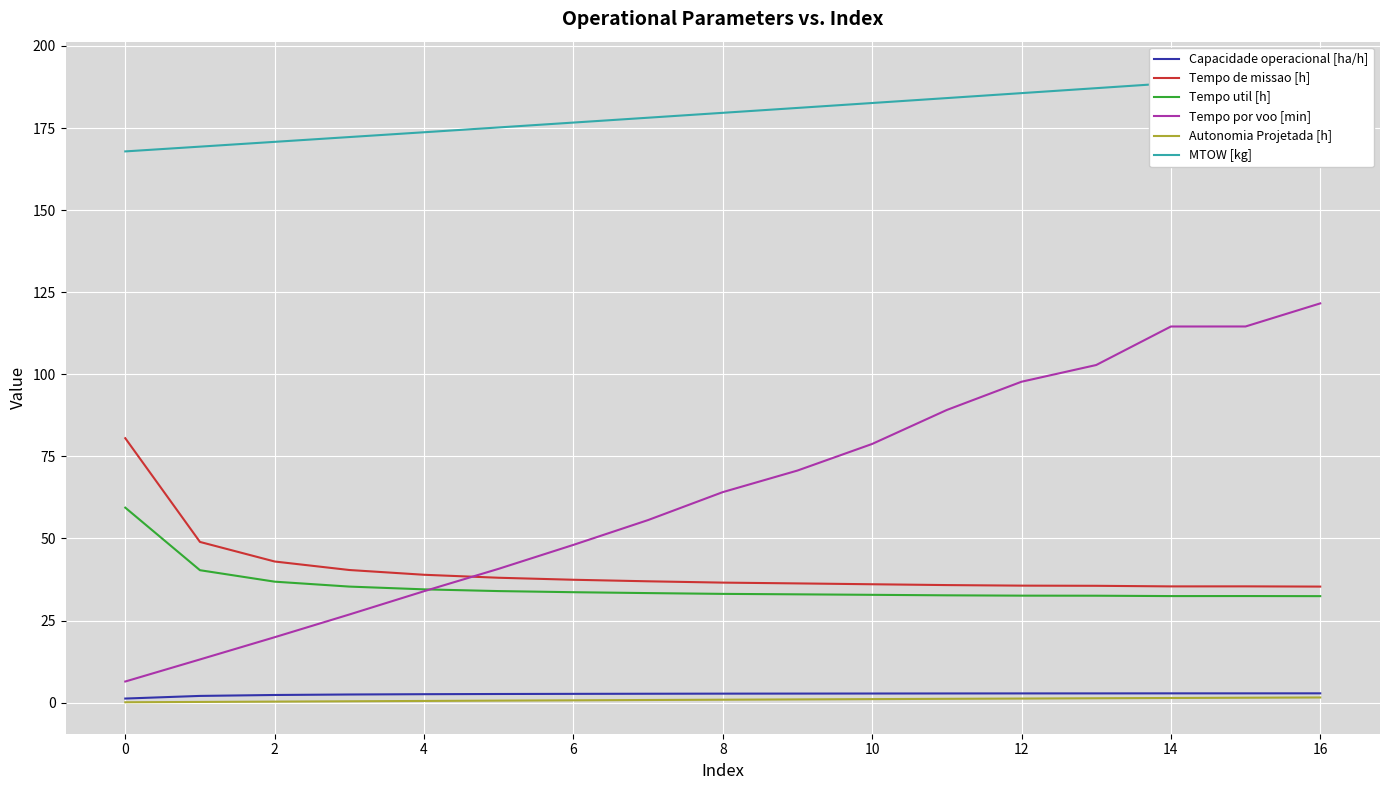

How many intersections are there between Tempo de missao [h] and Tempo por voo [min]?

1